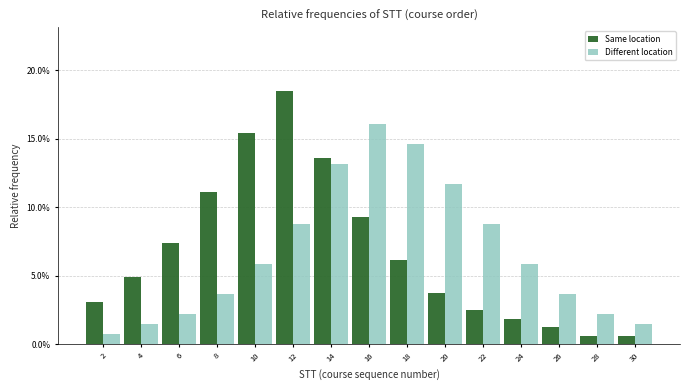

Reading left to right, transcribe all the data shown in this chart.

Same location: 2=3.1	4=4.9	6=7.4	8=11.1	10=15.4	12=18.5	14=13.6	16=9.3	18=6.2	20=3.7	22=2.5	24=1.9	26=1.2	28=0.6	30=0.6
Different location: 2=0.7	4=1.5	6=2.2	8=3.6	10=5.8	12=8.8	14=13.1	16=16.1	18=14.6	20=11.7	22=8.8	24=5.8	26=3.6	28=2.2	30=1.5